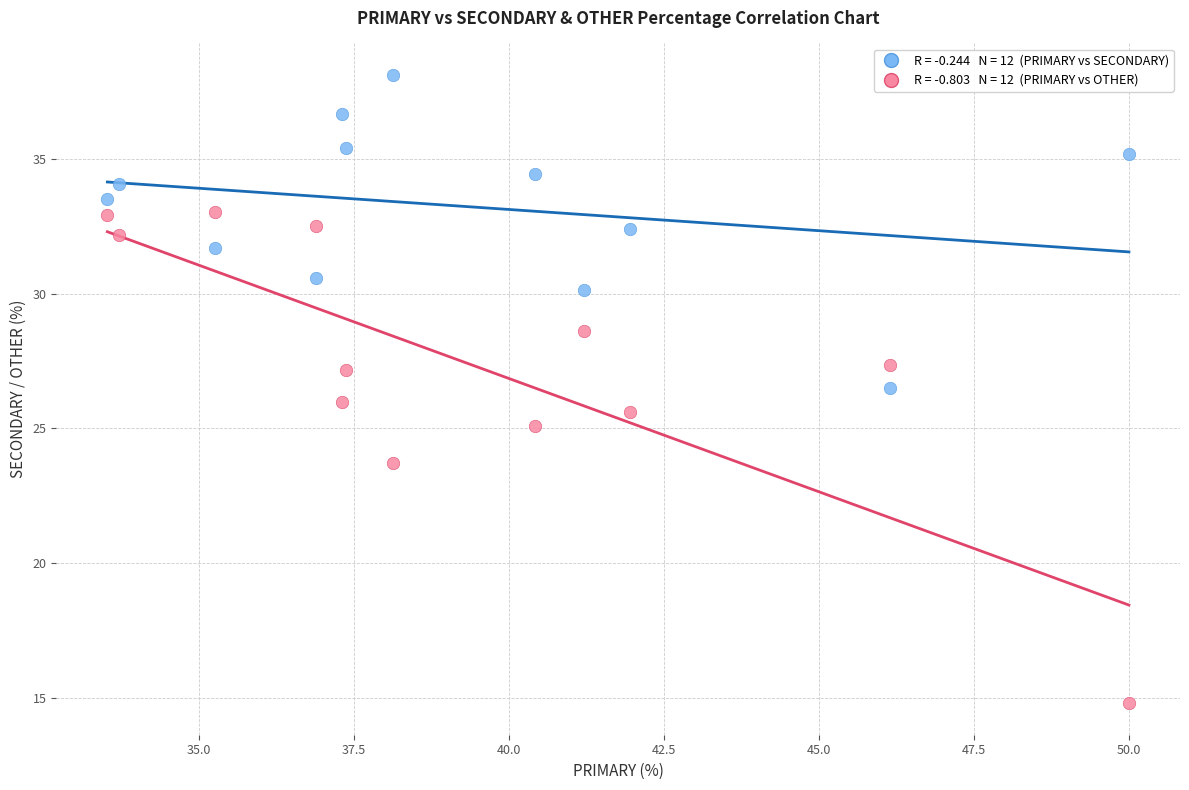

Across all data points, what is the range of X values (max minus min)?

16.5